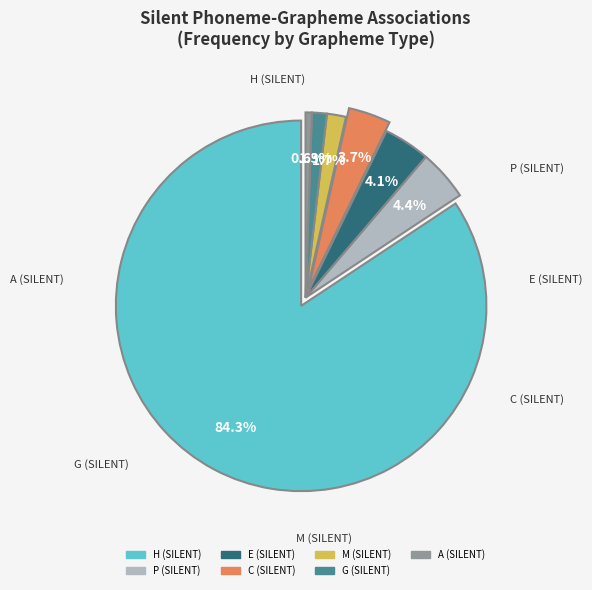

Is it true that a (silent) is 1% of the pie?

True